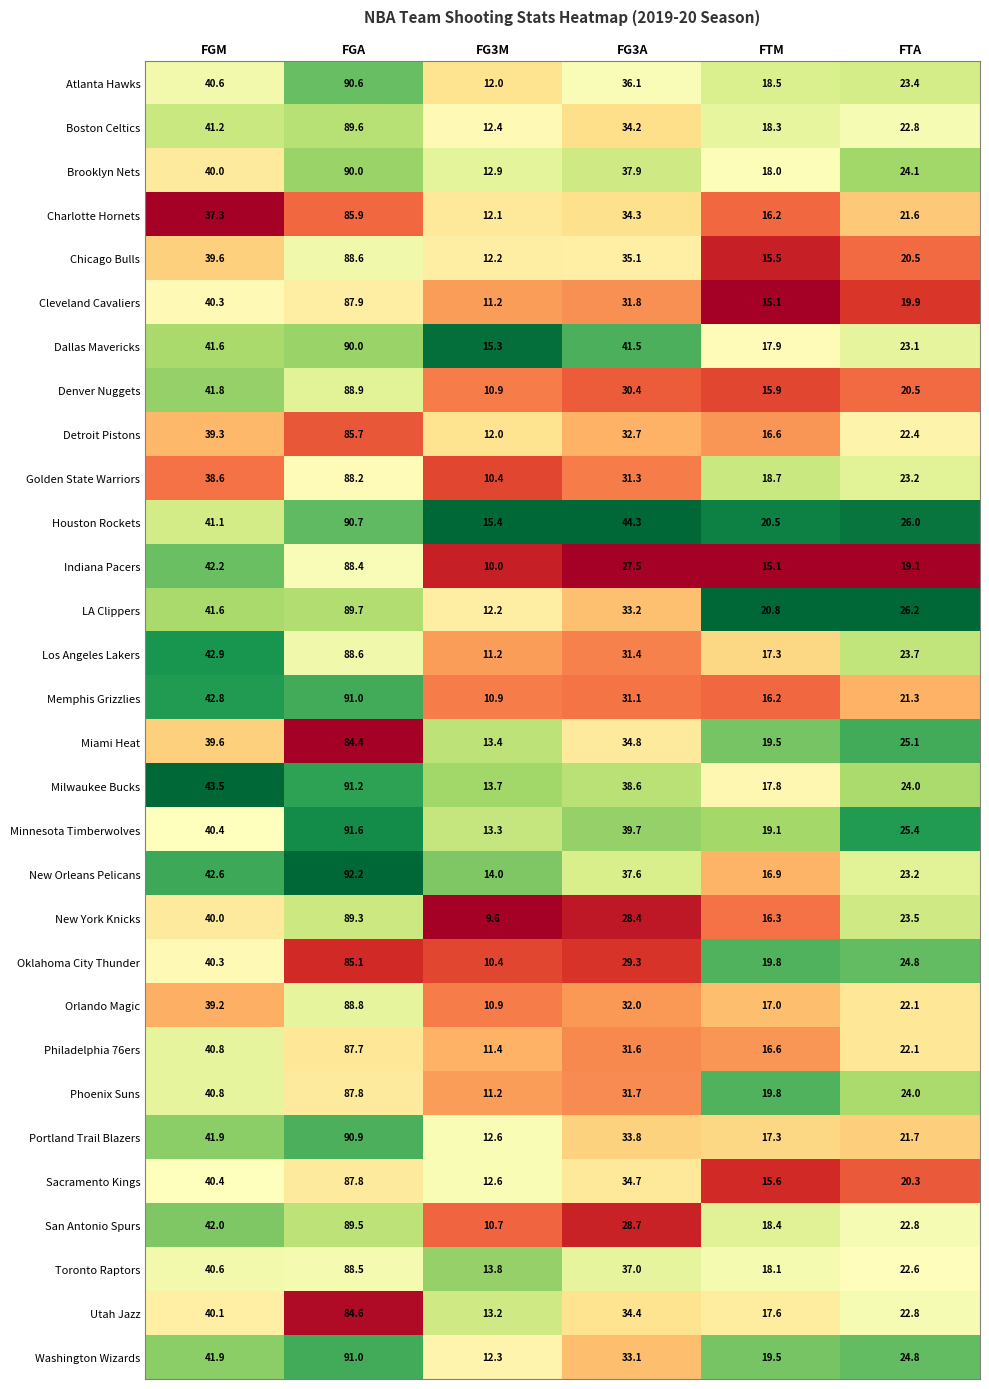

What is the highest value of the Atlanta Hawks series?

90.6